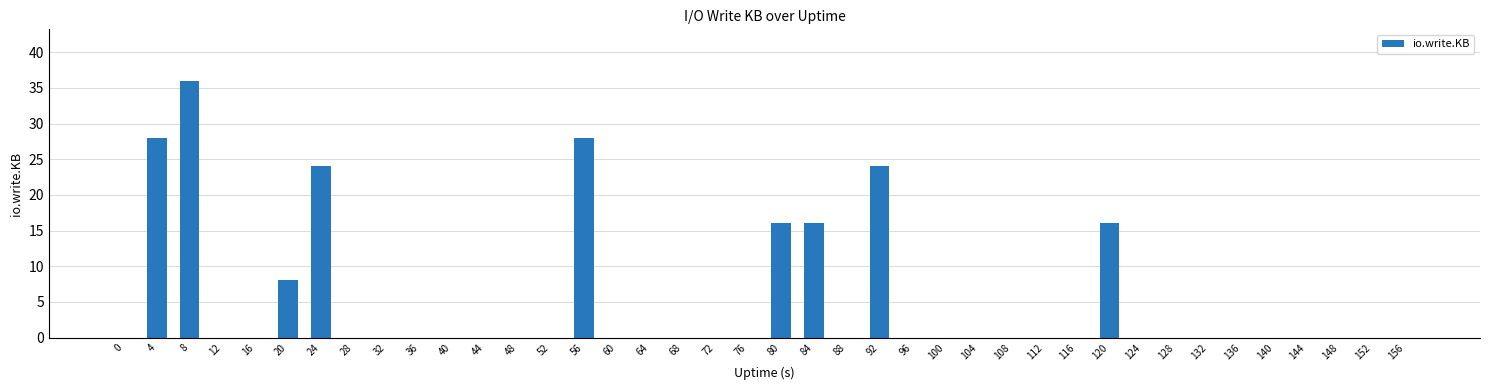

What is the sum of all values?

196